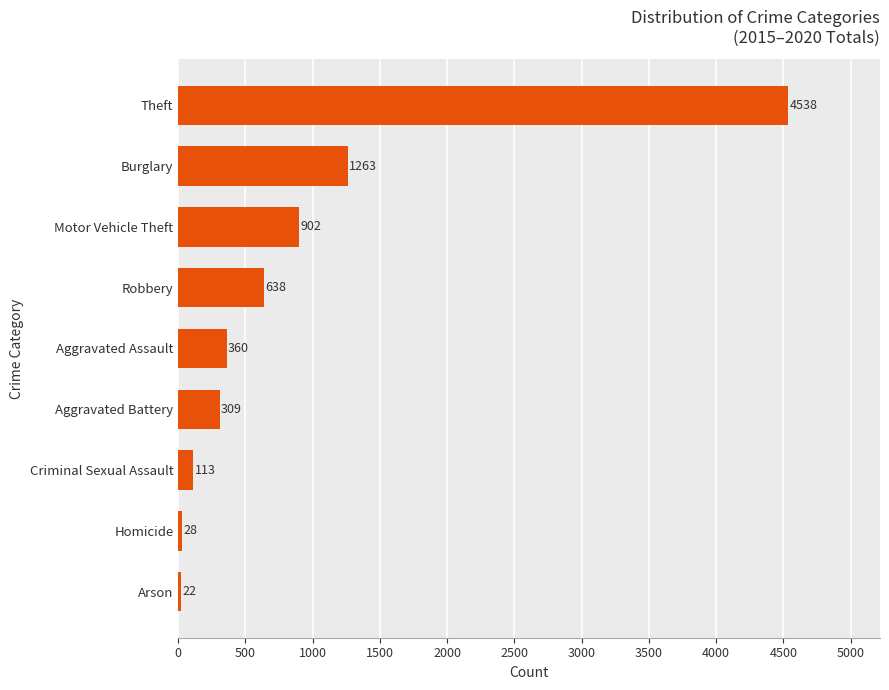

Rank the categories by value from lowest to highest.

Arson, Homicide, Criminal Sexual Assault, Aggravated Battery, Aggravated Assault, Robbery, Motor Vehicle Theft, Burglary, Theft